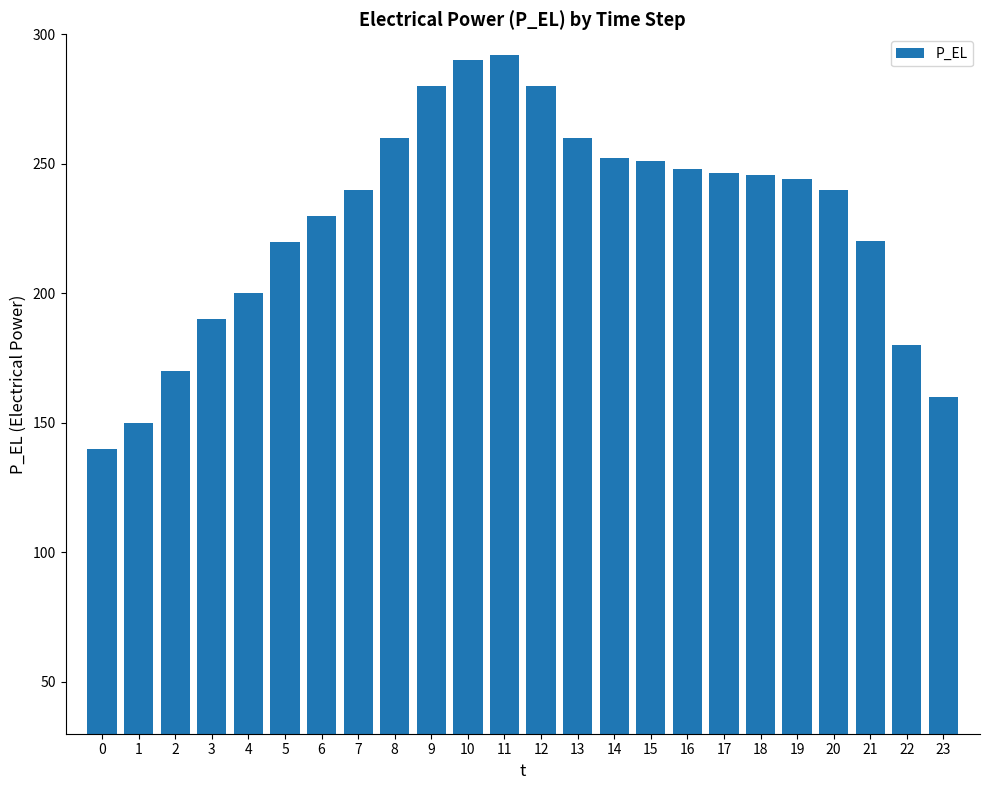

What is the sum of all values?

5489.7